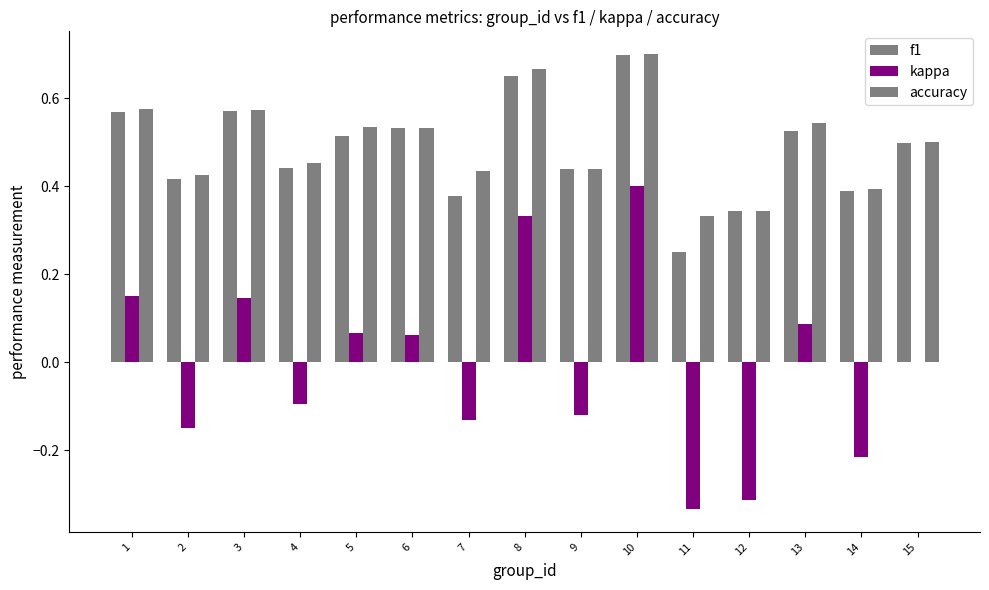

What is the maximum value for f1?

0.7